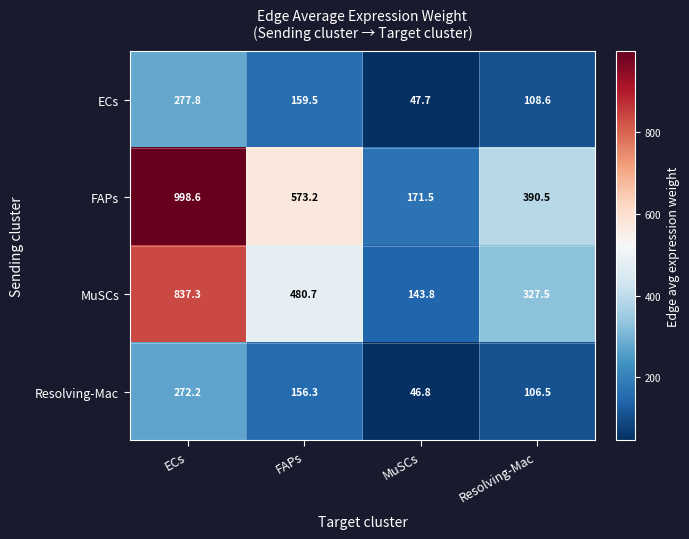

True or false: MuSCs has a value of 327.5 at Resolving-Mac.

True